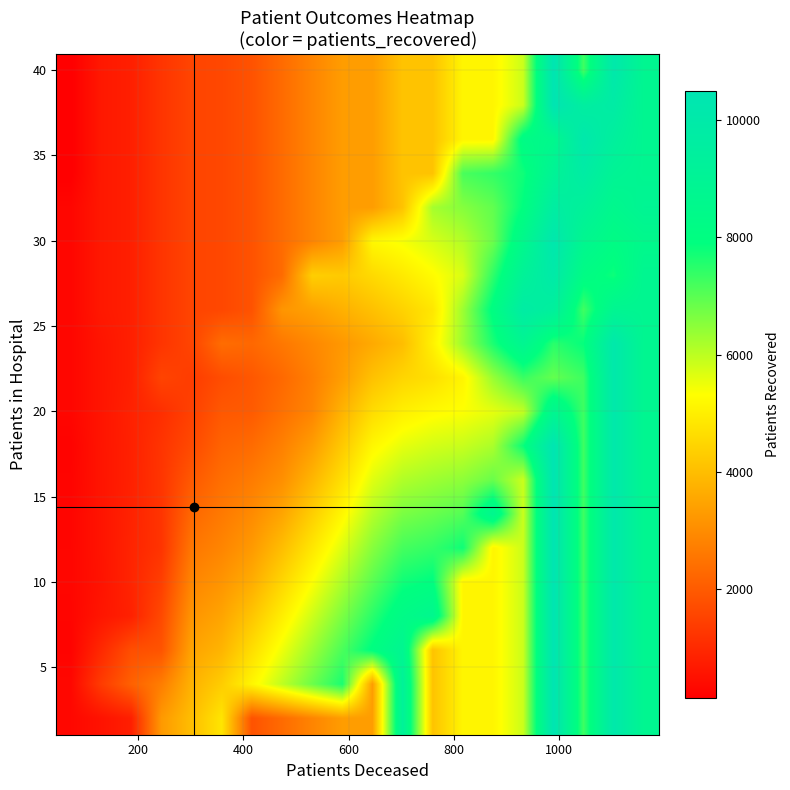

At how many categories does at least one series exceed 9356?

4